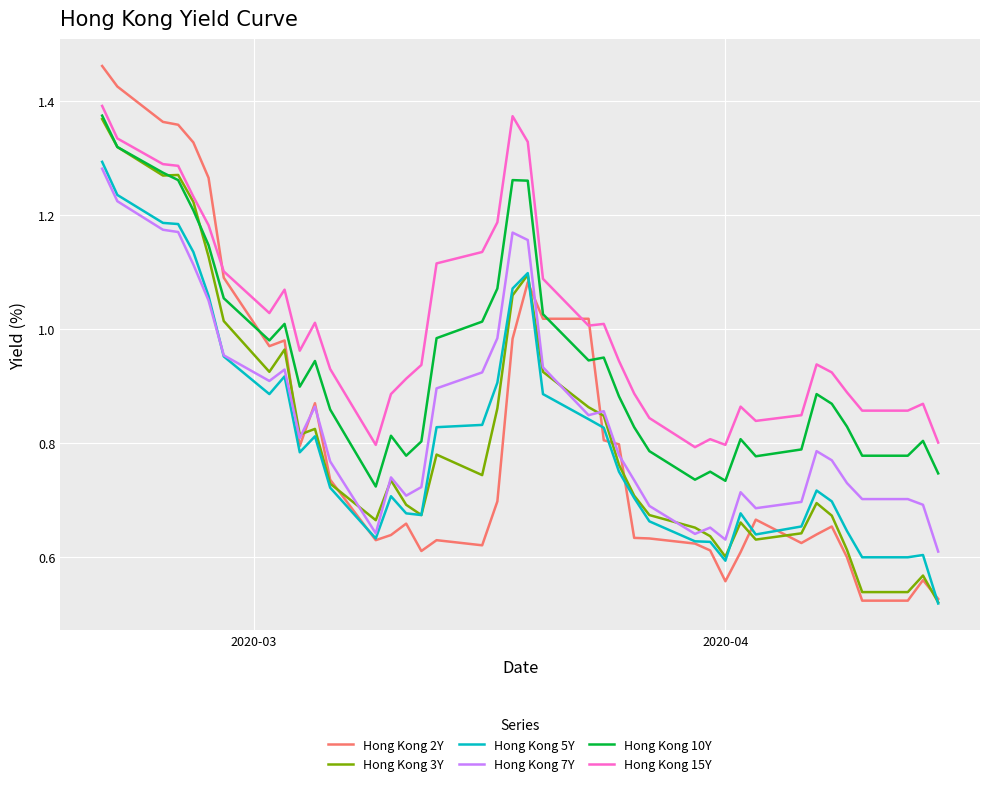

Which series has the largest range (max minus min)?

Hong Kong 2Y